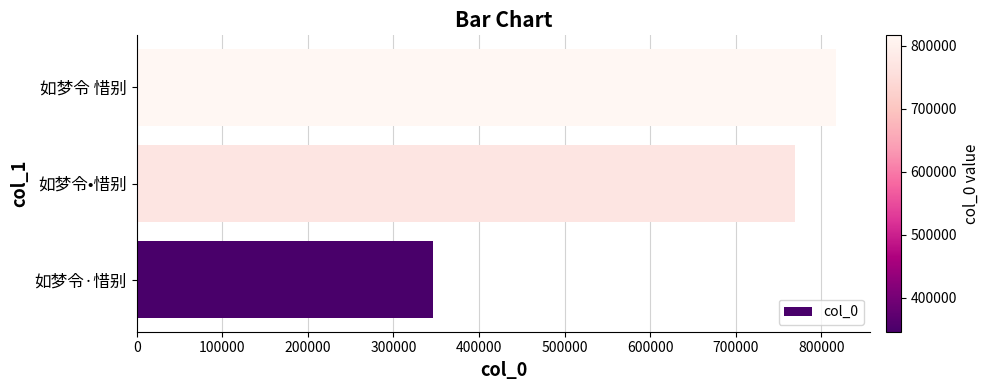

What is the sum of the values at 如梦令·惜别 and 如梦令 惜别?

1162516